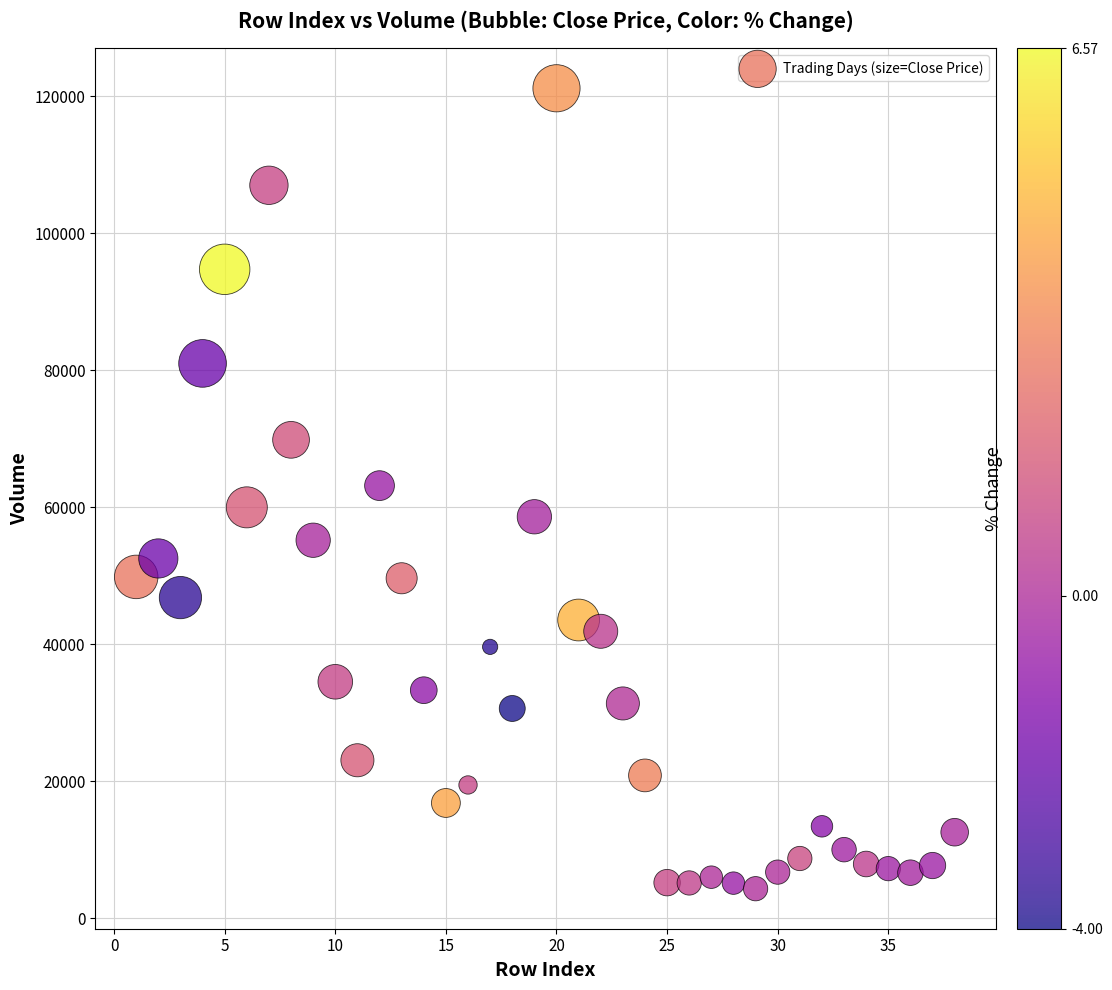

What is the range of X values (max minus min)?

37